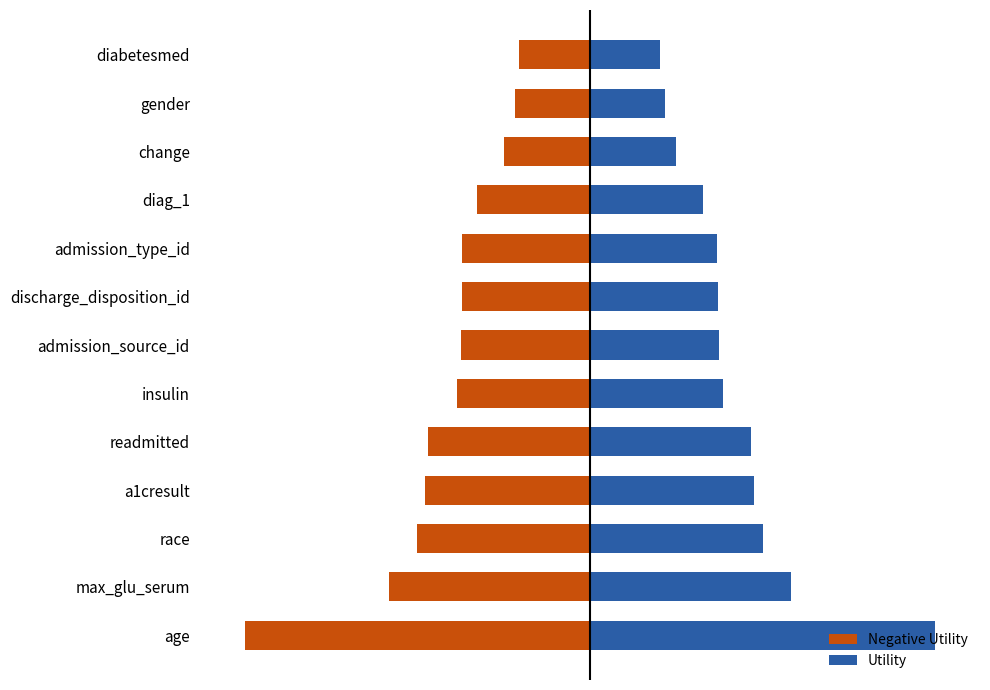

What is the minimum value shown in the chart?

-1.4